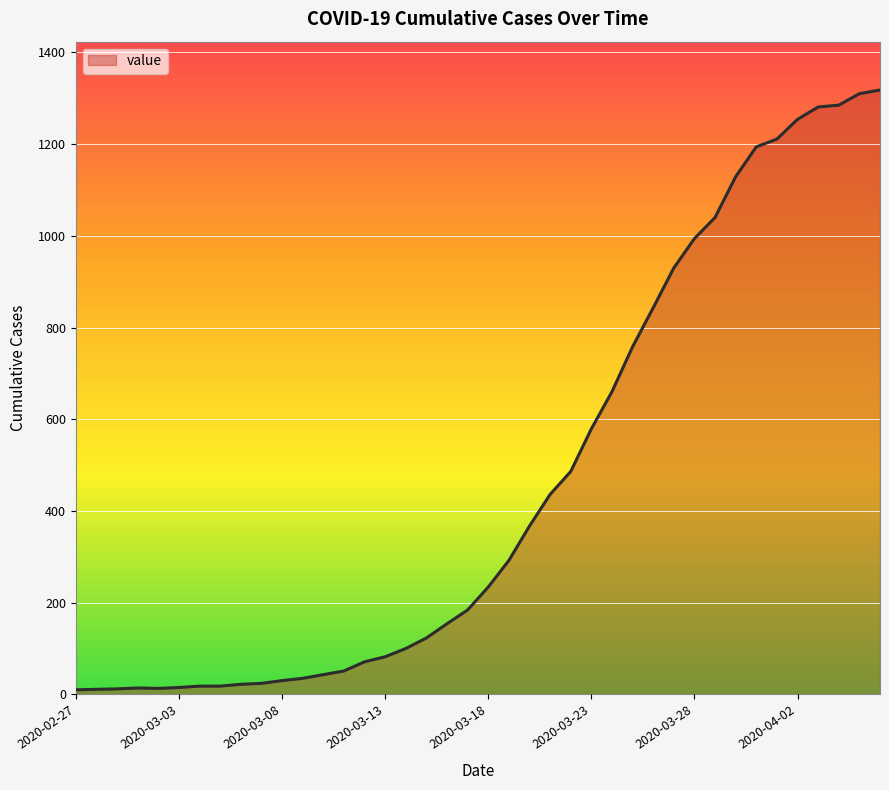

What is the greatest value displayed?

1318